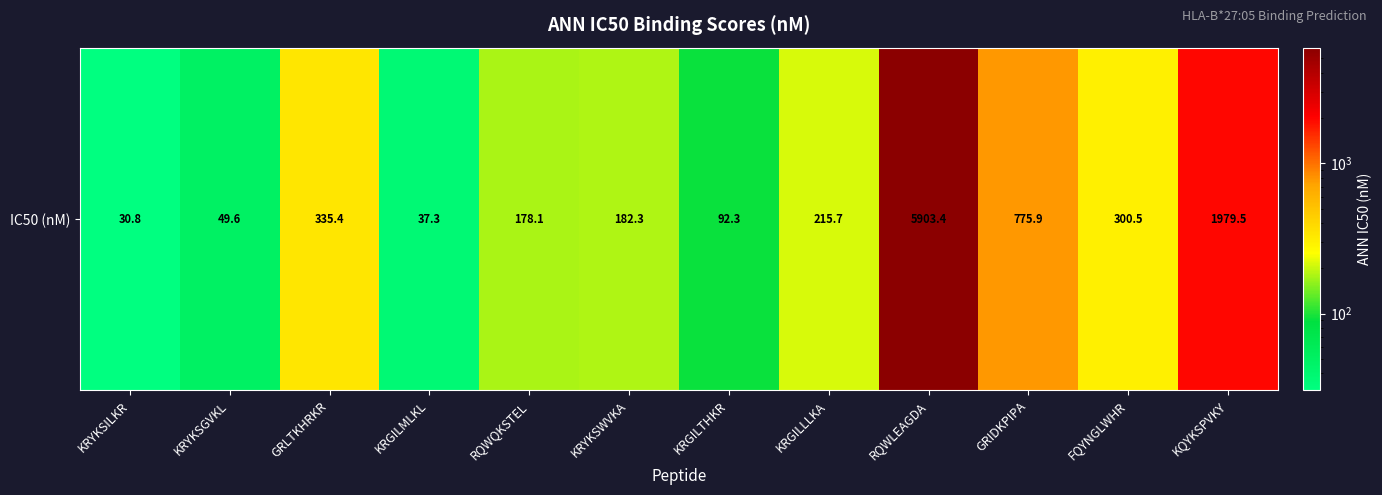

How many series are shown in this chart?

1